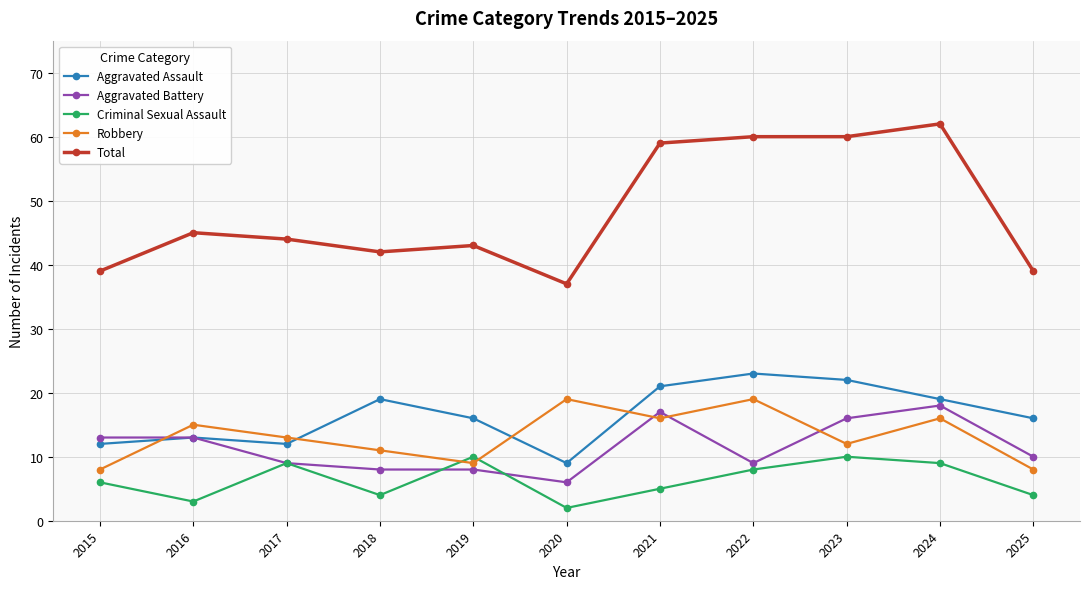

What is the sum of all Total values?

530